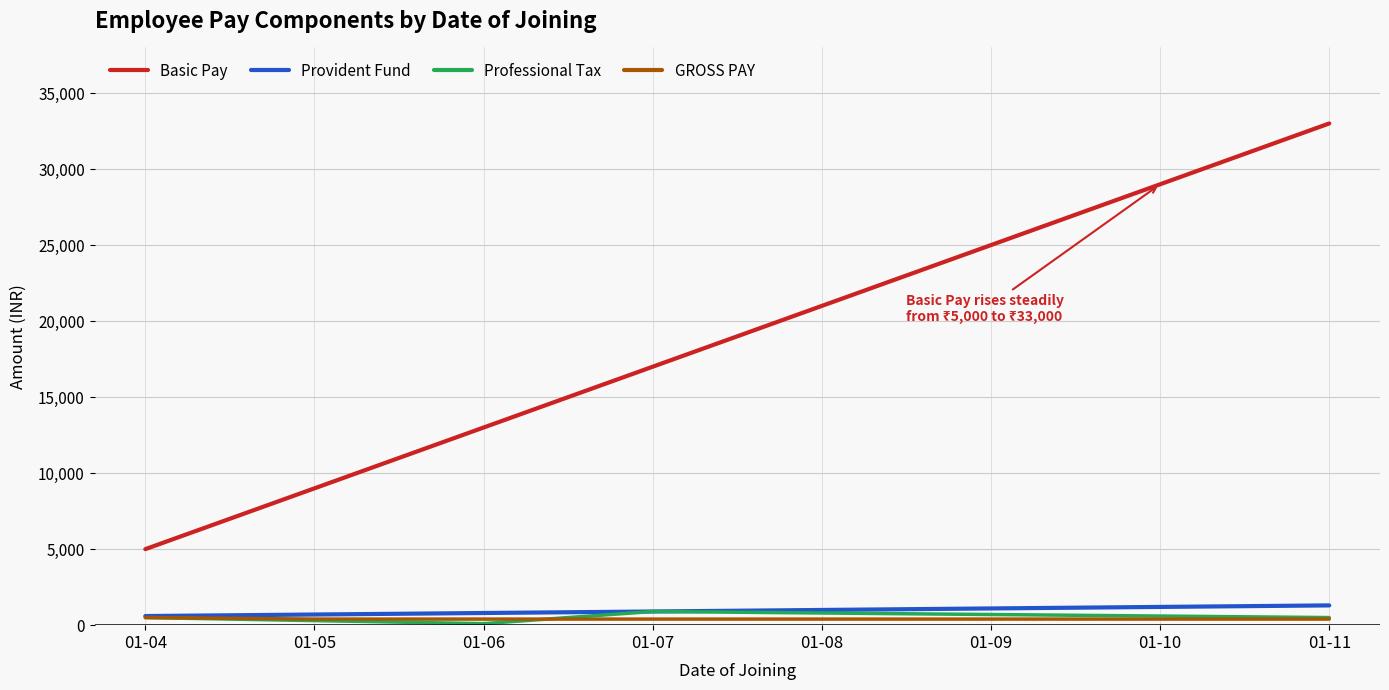

Is the value of Basic Pay at 01-06 greater than the value of Provident Fund at 01-10?

Yes